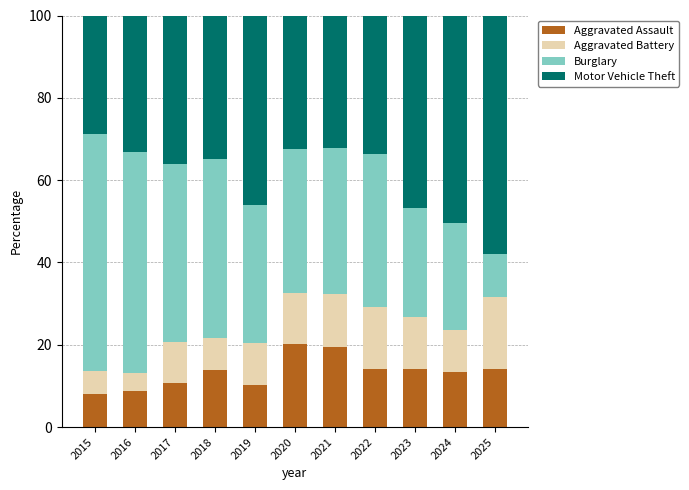

How many distinct data groups are displayed?

4